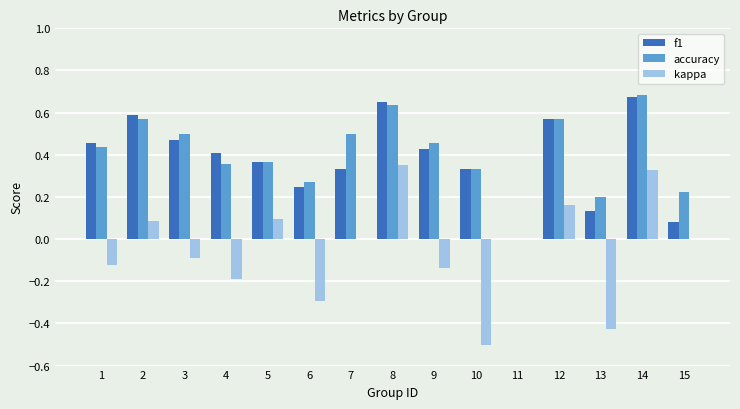

The value of f1 at 14 is 0.7. True or false?

True